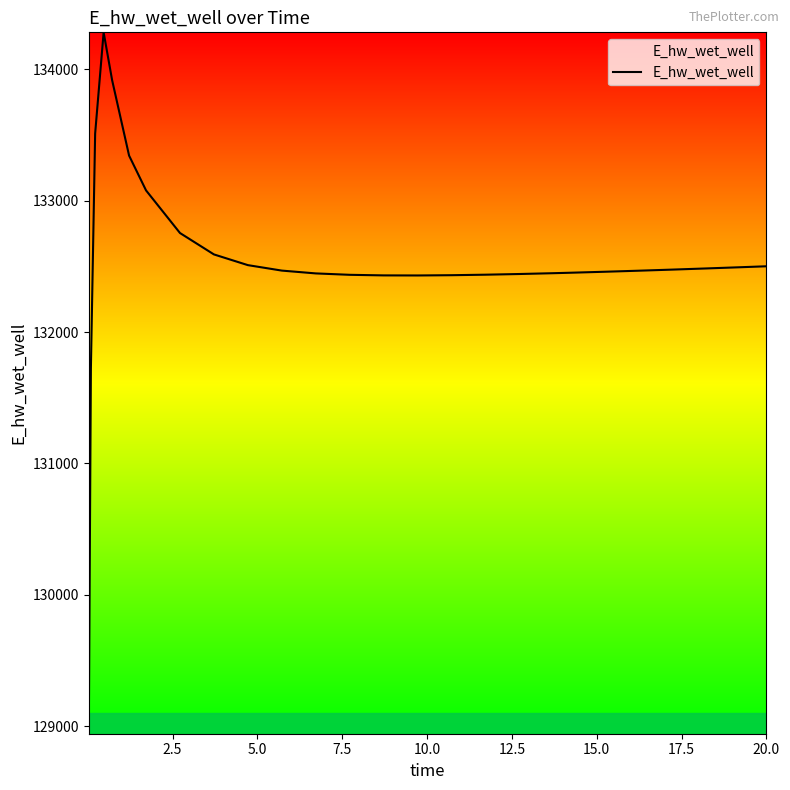

Does the chart have visible grid lines?

No